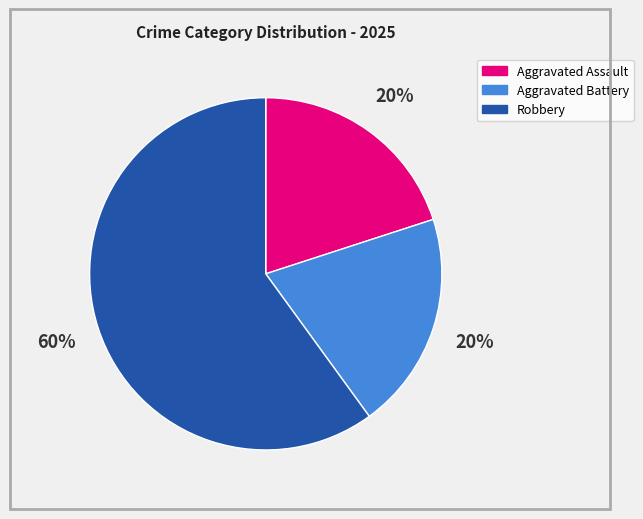

To the nearest percent, what is the average slice percentage?

33%